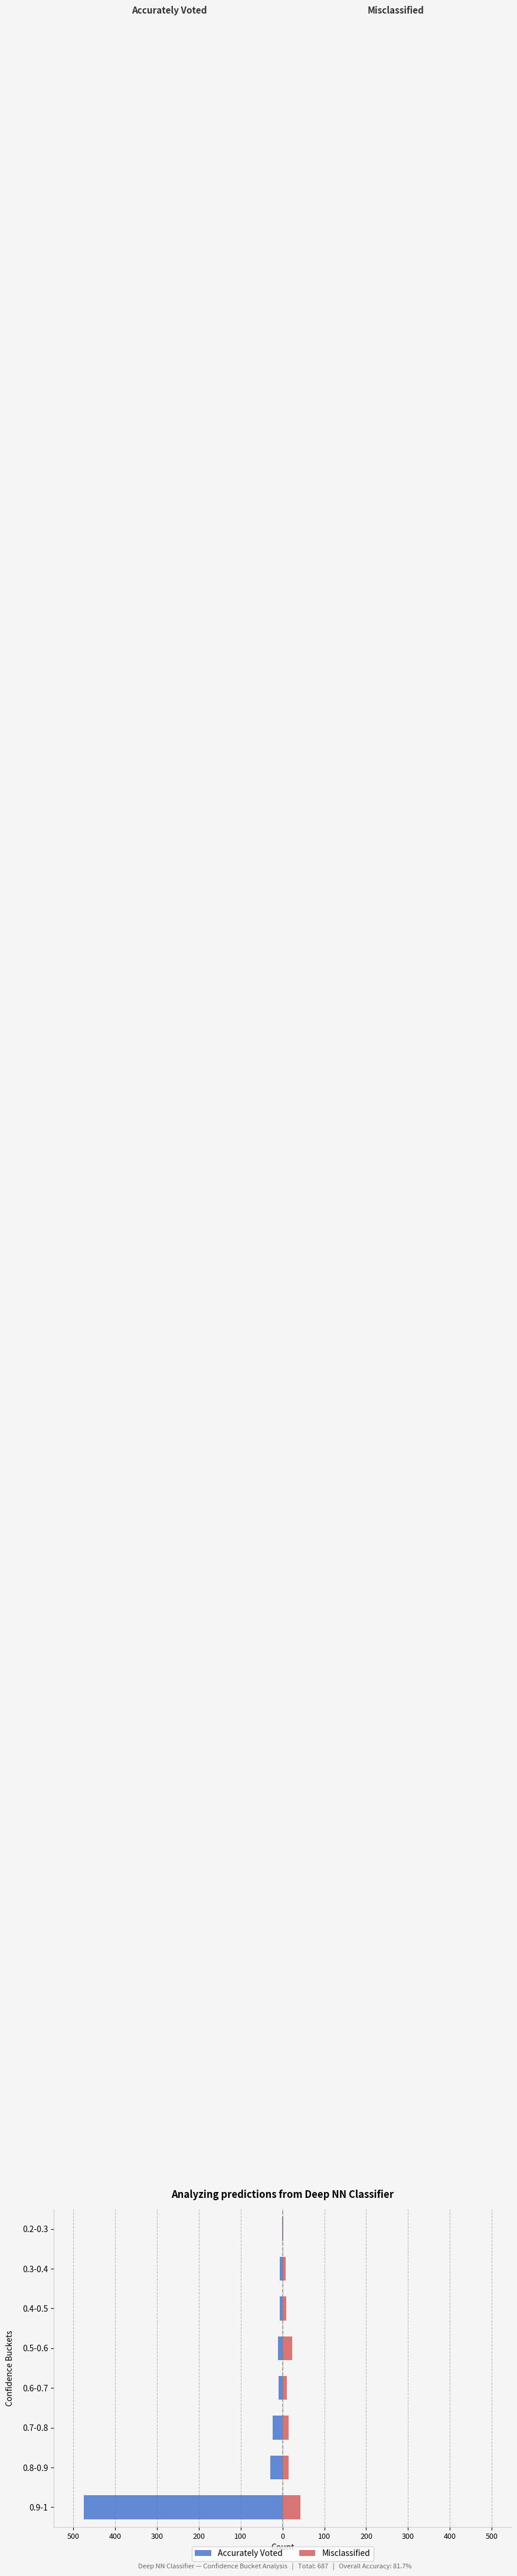

The value of Accurately Voted at 0.8-0.9 is -29. True or false?

True